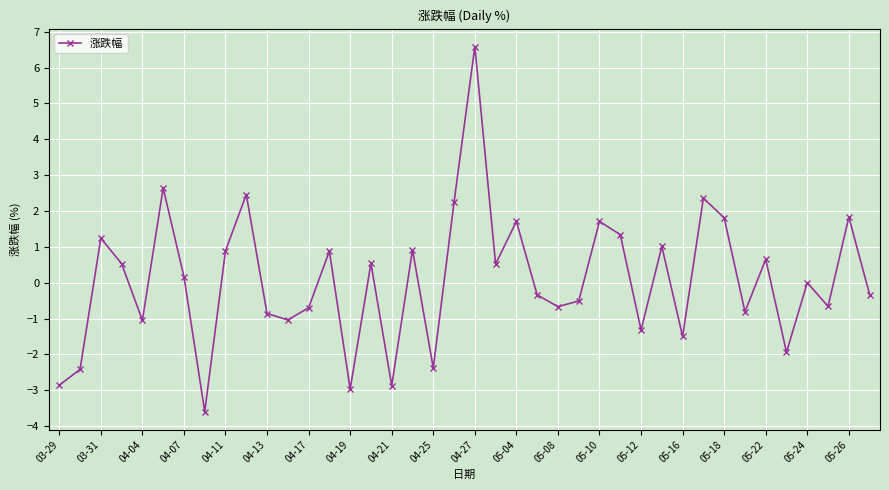

What is the greatest value displayed?

6.6